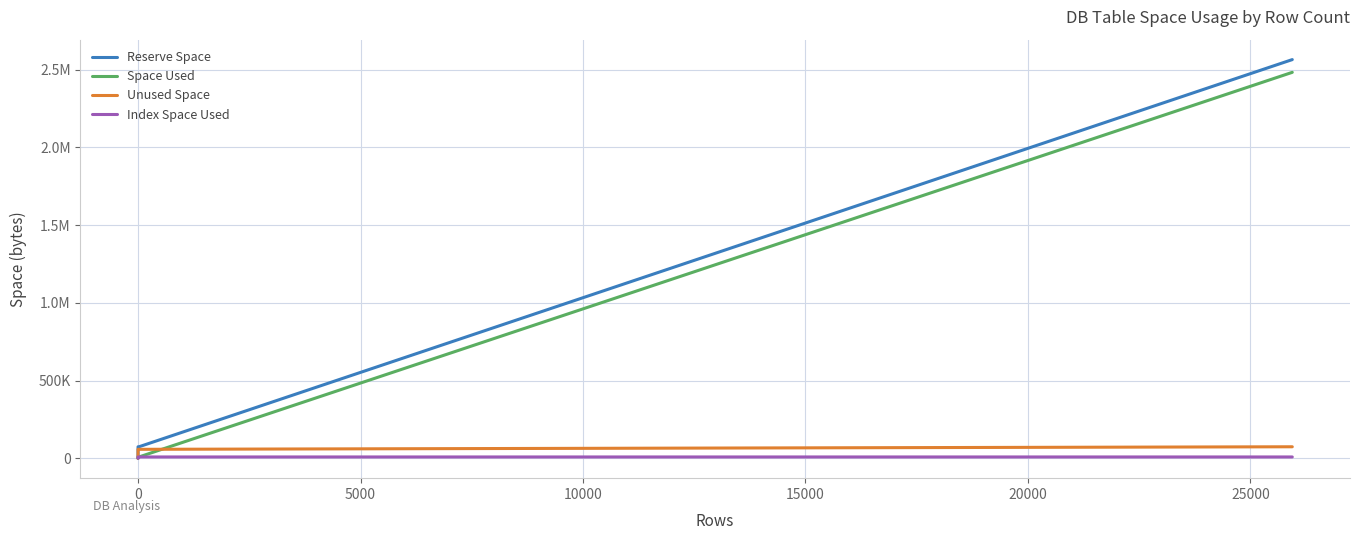

What are all the series names shown in the legend?

Reserve Space, Space Used, Unused Space, Index Space Used